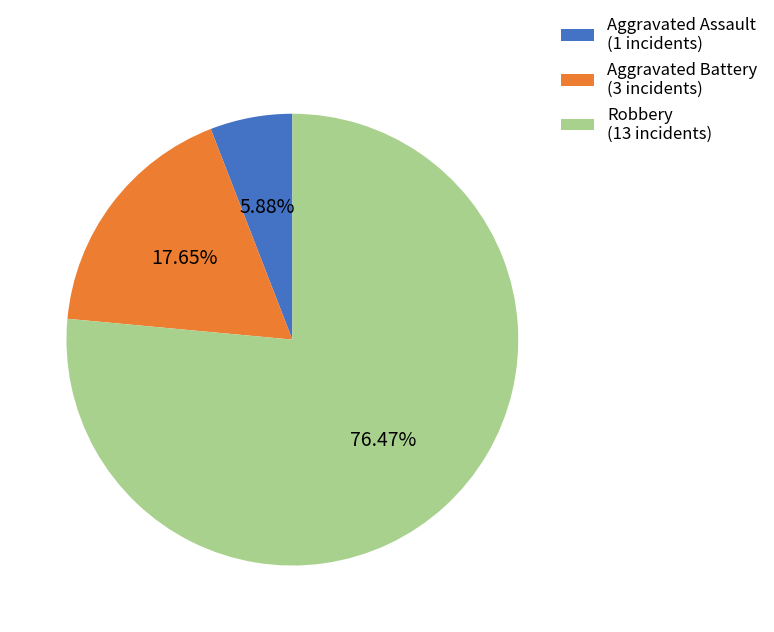

Count the number of slices in the pie.

3